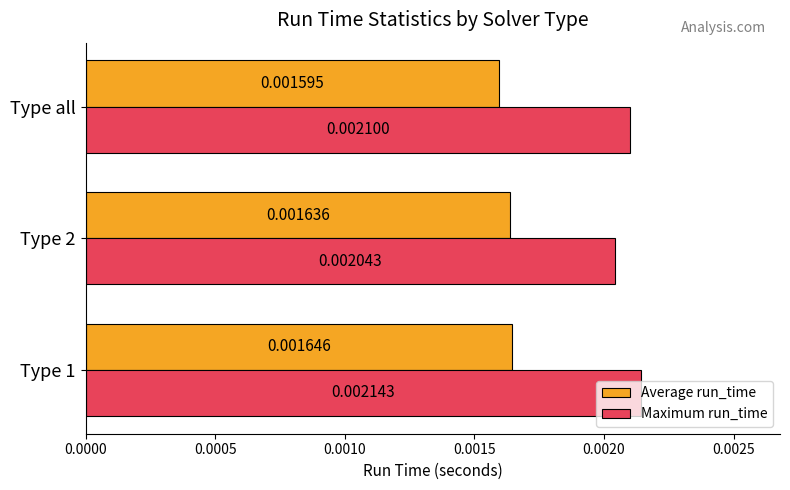

How many series are shown in this chart?

2